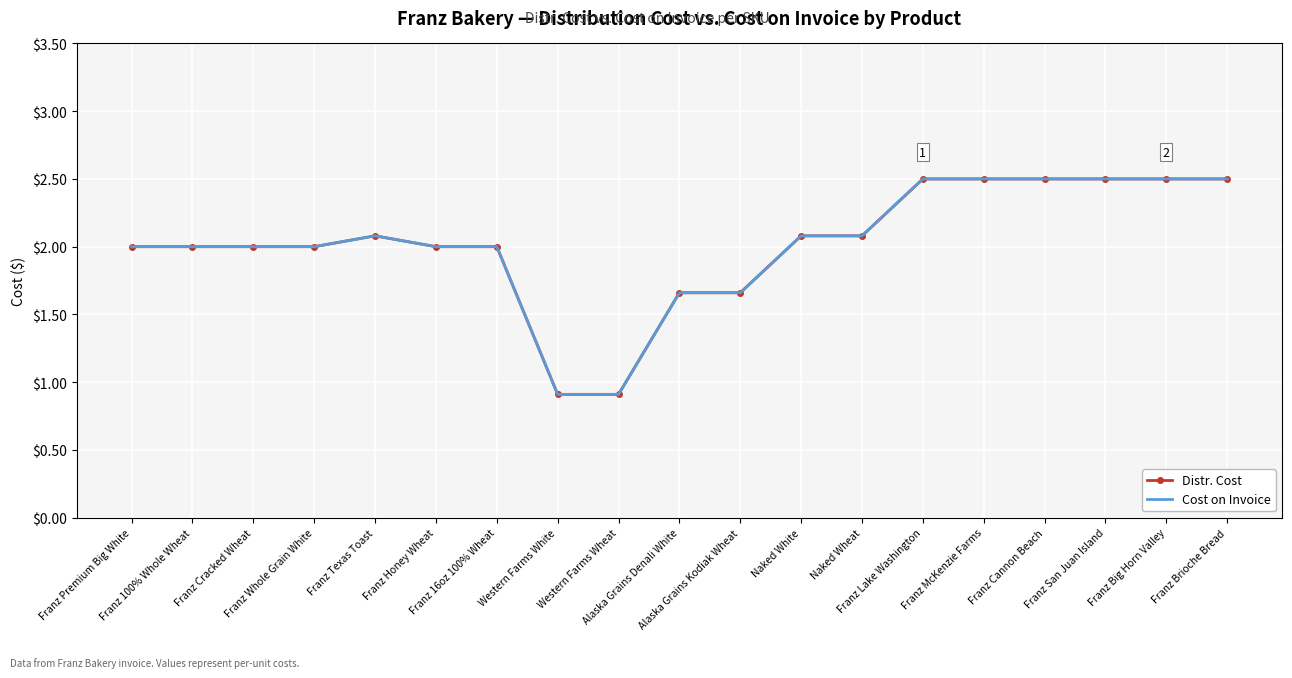

The value of Distr. Cost at Franz 100% Whole Wheat is 2.0. True or false?

True